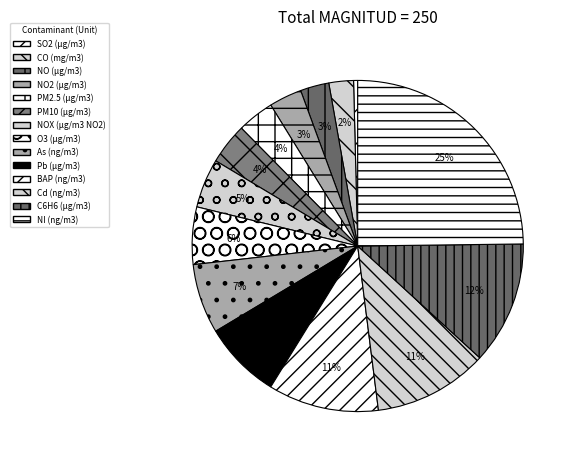

True or false: NO2 (µg/m3) accounts for 3% of the total.

True